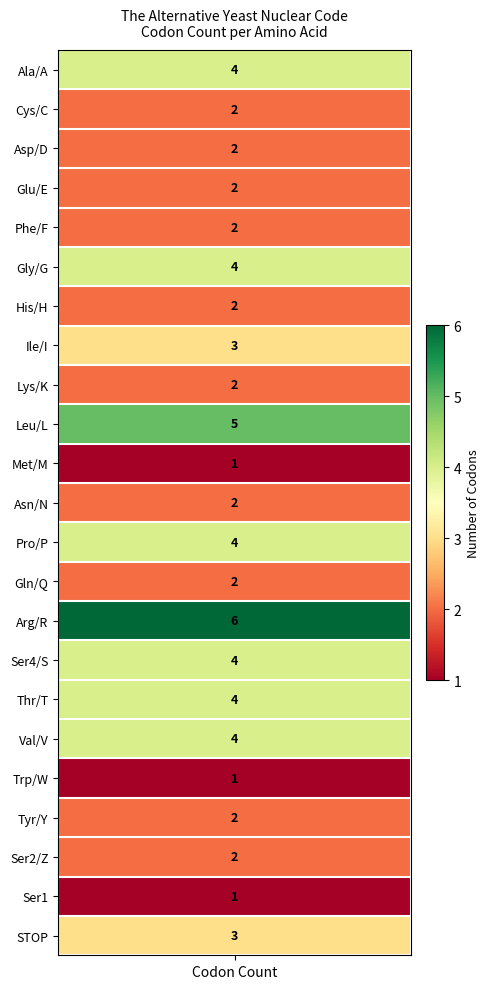

At which label is the value closest to 3?

Ile/I